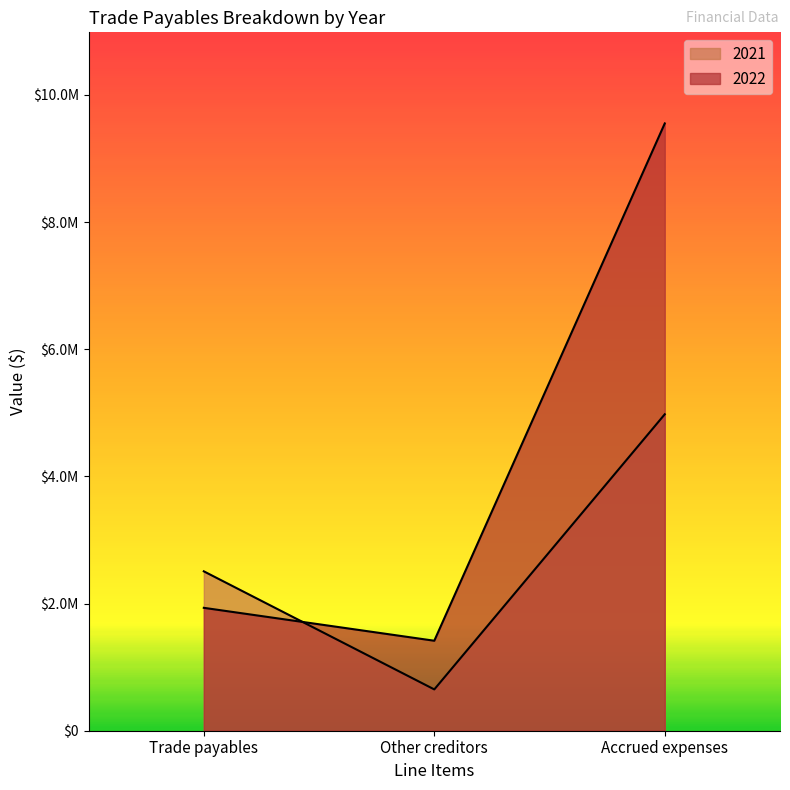

The value of 2021 at Other creditors is 649702. True or false?

True